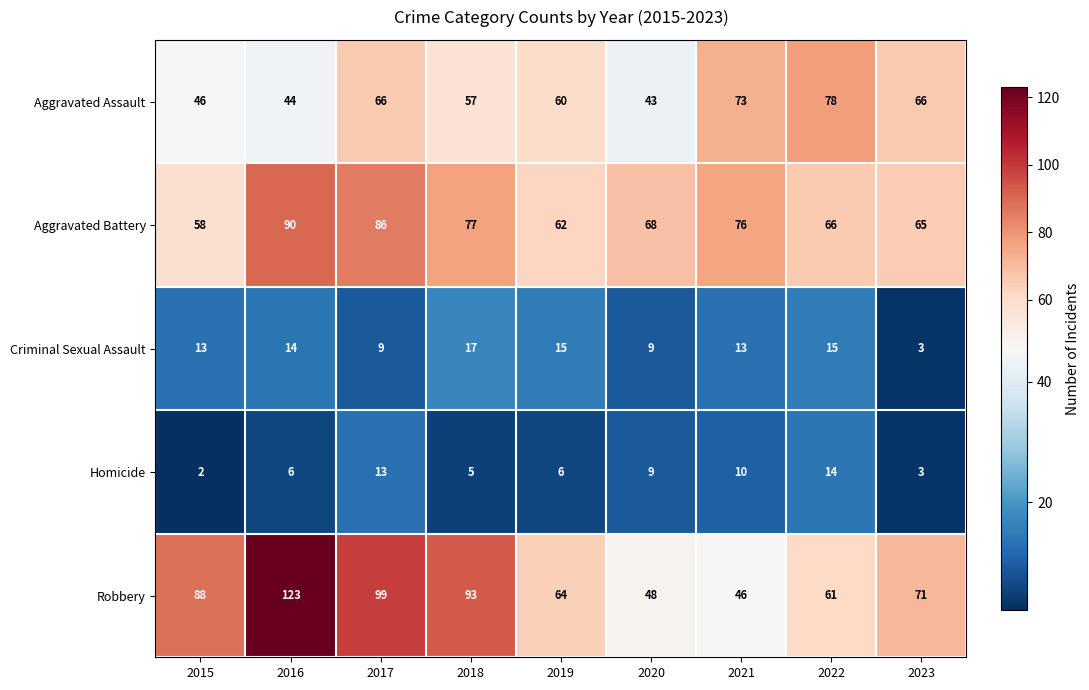

What is the average value of the Homicide series?

8